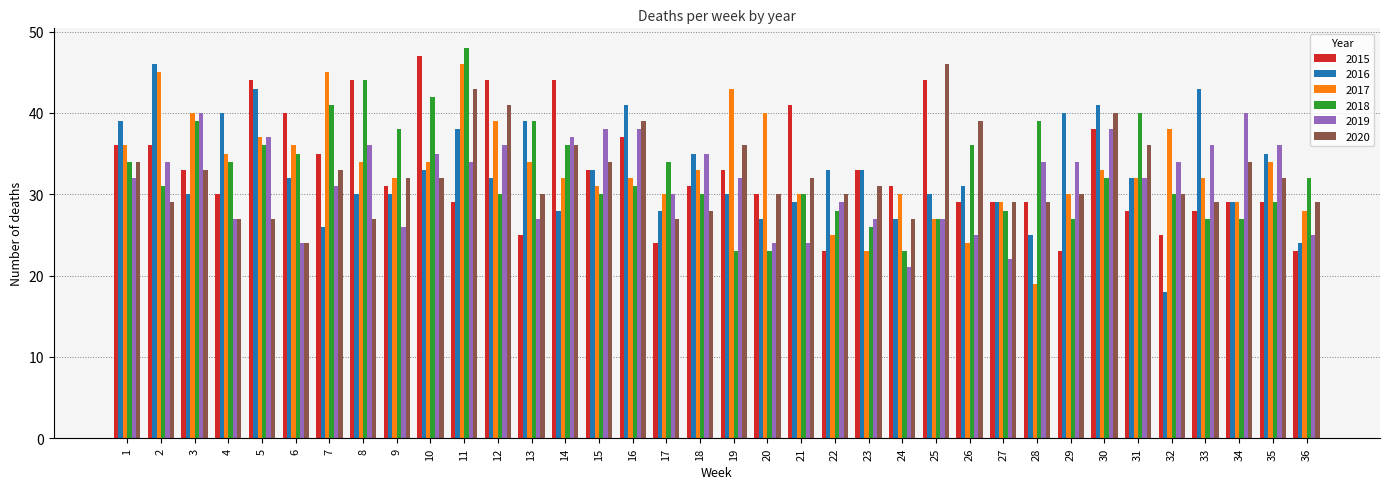

How many groups of bars are there?

36